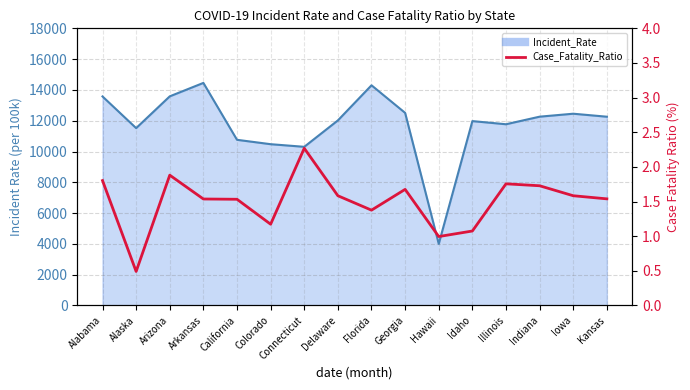

What is the smallest value displayed?

0.5